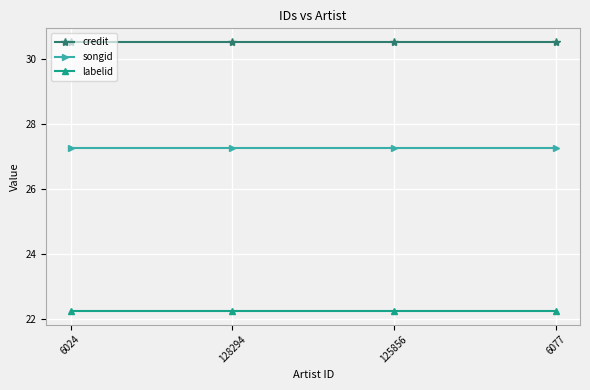

What are all the series names shown in the legend?

credit, songid, labelid